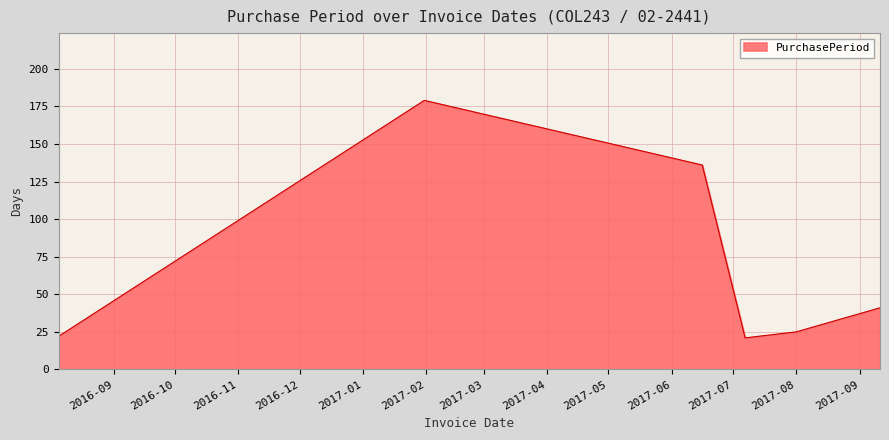

How many interior local valleys (lower than both neighbors) does the data have?

1